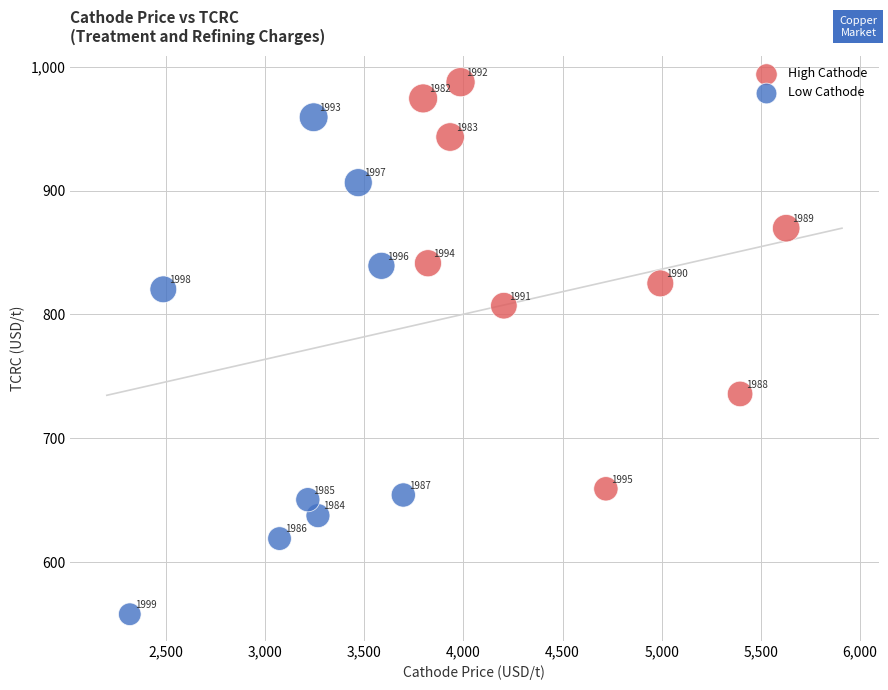

What are all the series names shown in the legend?

High Cathode, Low Cathode